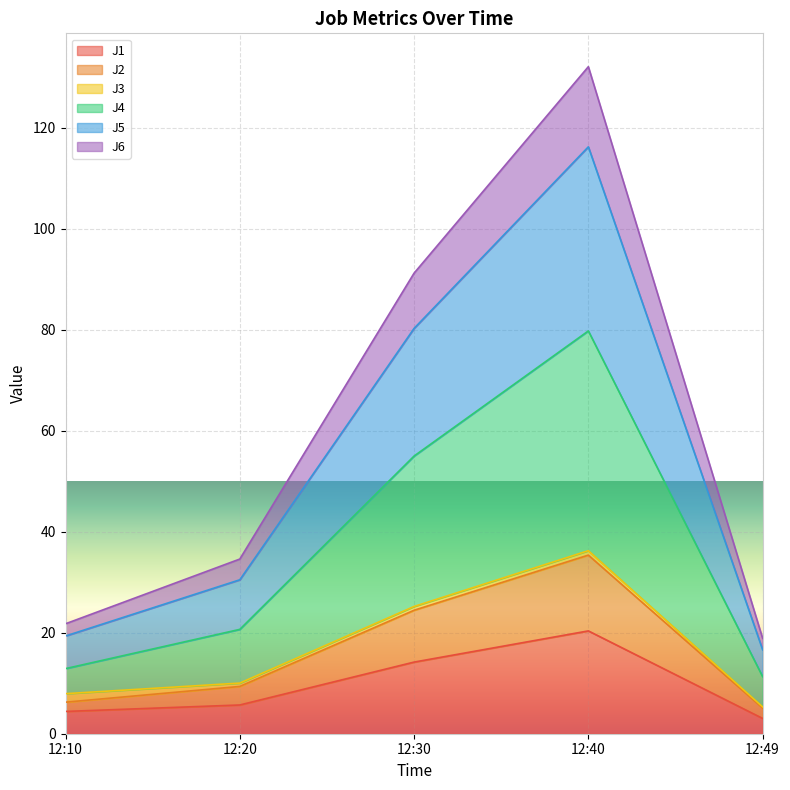

Which category has the highest value in the J1 series?

12:40